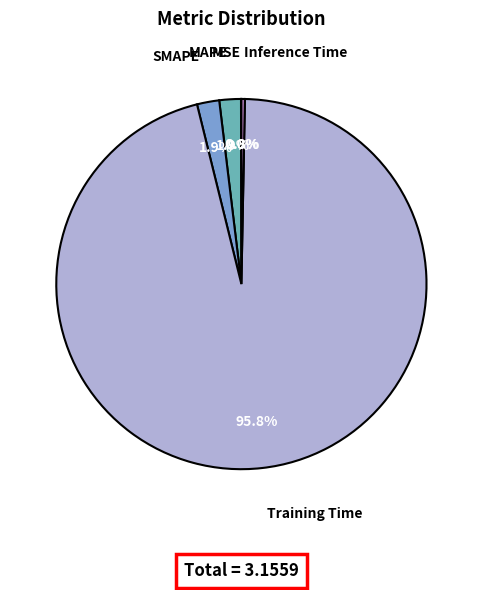

To the nearest percent, what is the difference between the Inference Time and Training Time slice percentages?

96%